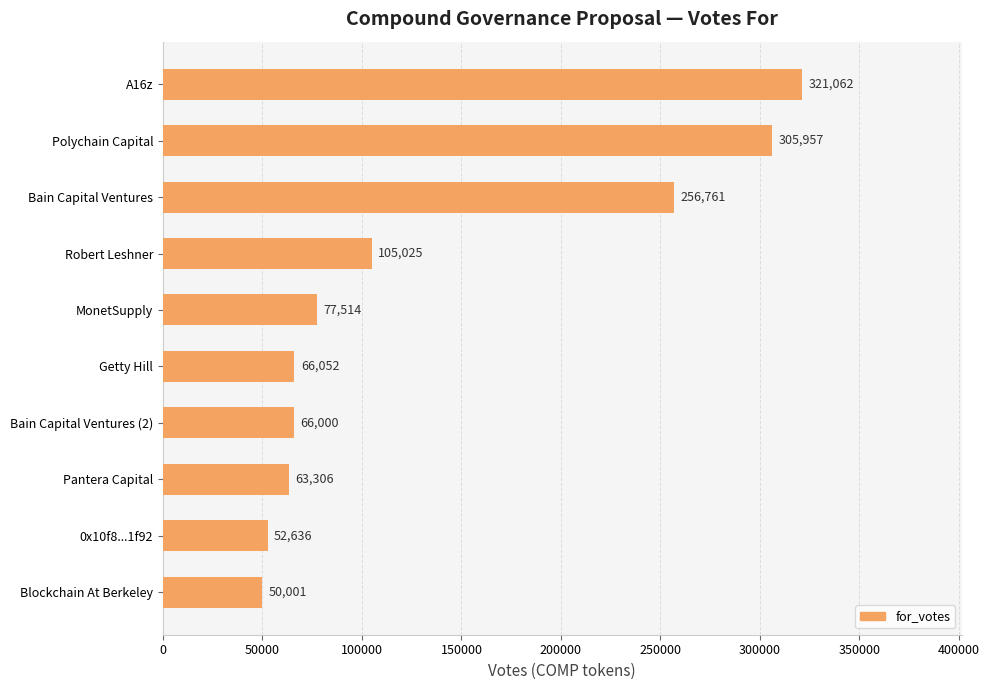

Between Pantera Capital and Bain Capital Ventures, which is larger?

Bain Capital Ventures